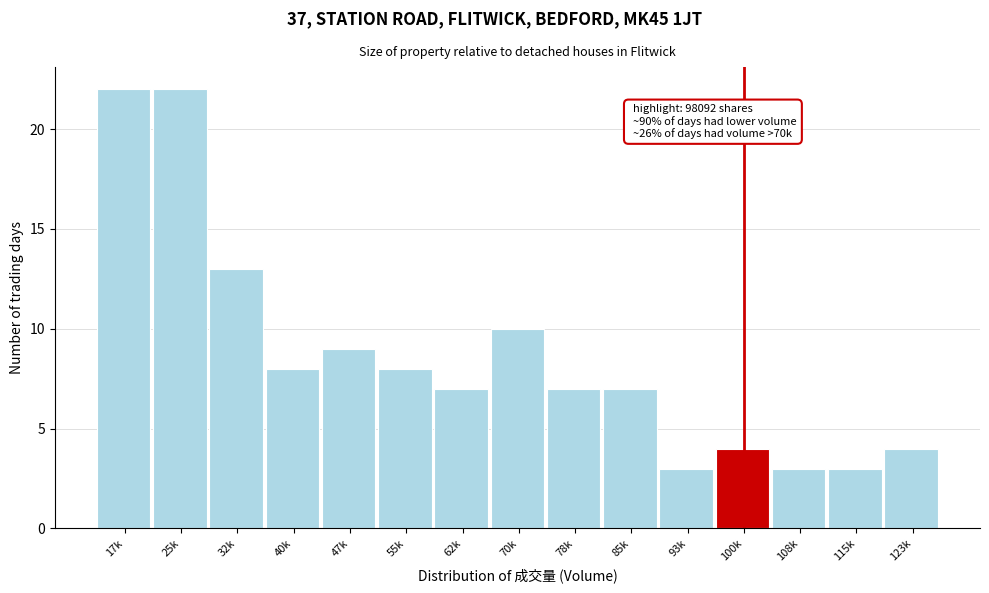

Reading right to left, list all the values displayed in this chart.

4	3	3	4	3	7	7	10	7	8	9	8	13	22	22